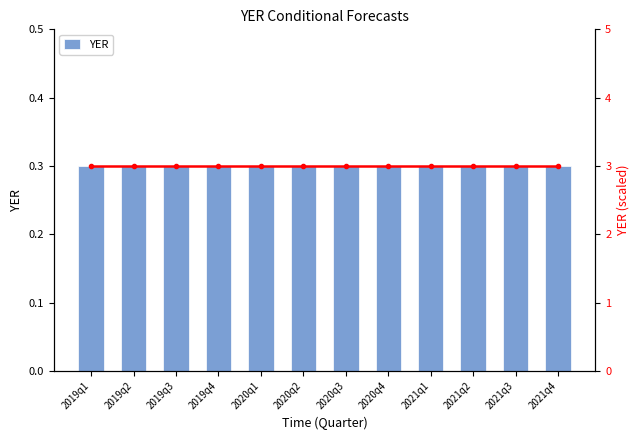

Which series has the widest spread of values?

YER